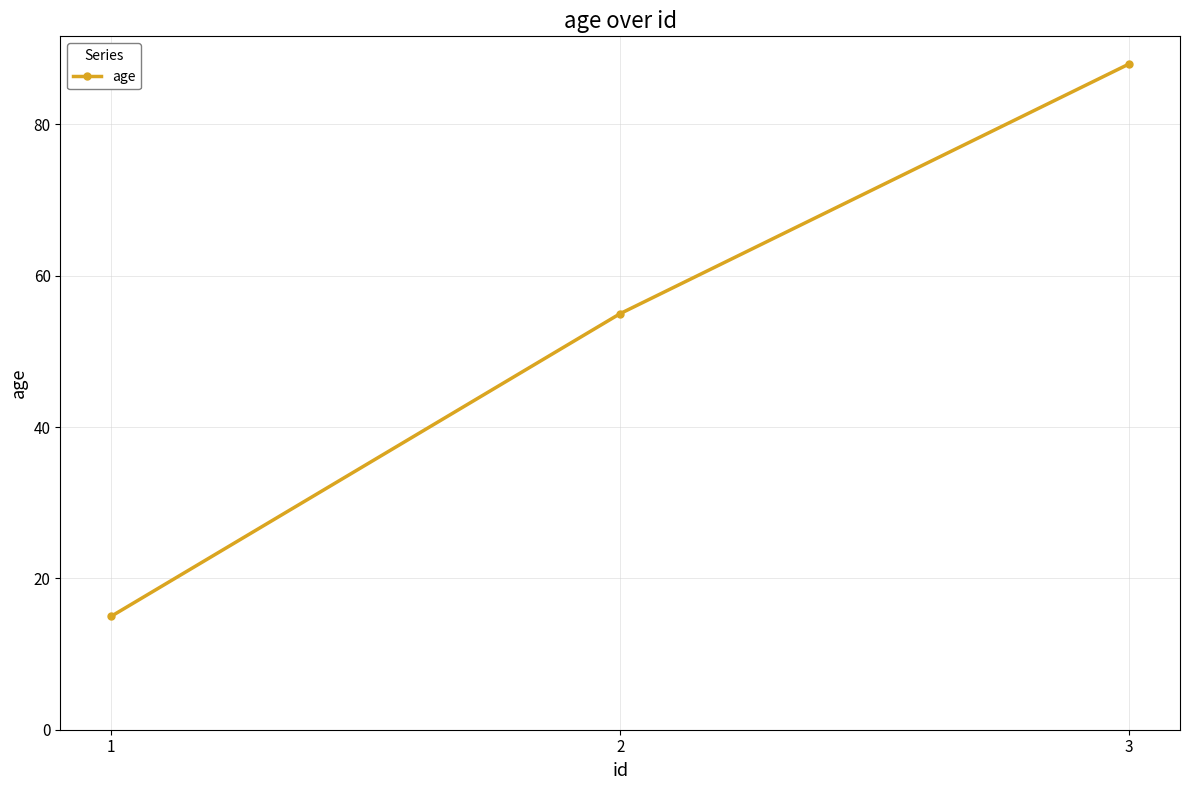

Rank the categories by value from highest to lowest.

3, 2, 1